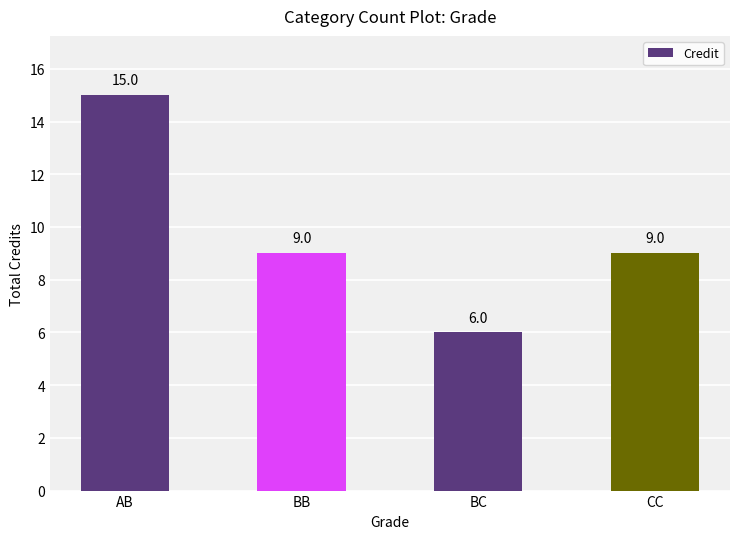

What is the difference between the maximum and second lowest values?

6